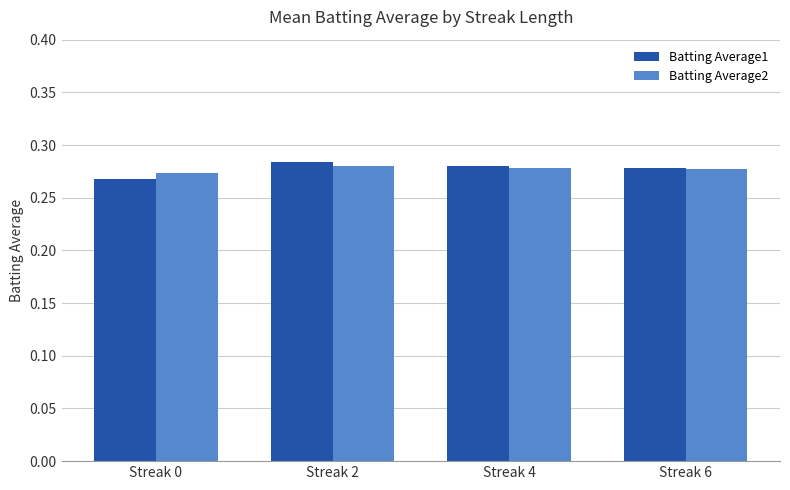

The value of Batting Average2 at Streak 4 is 0.2. True or false?

False